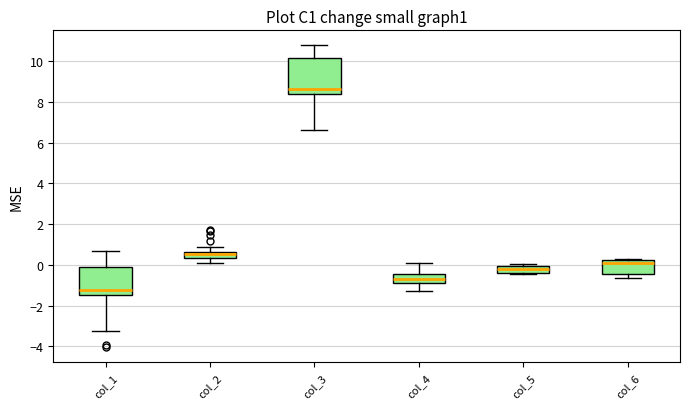

Where is the upper edge of the box for col_6 on the y-axis? The values are not printed on the chart, so give them approximately, as read against the axis.

0.2